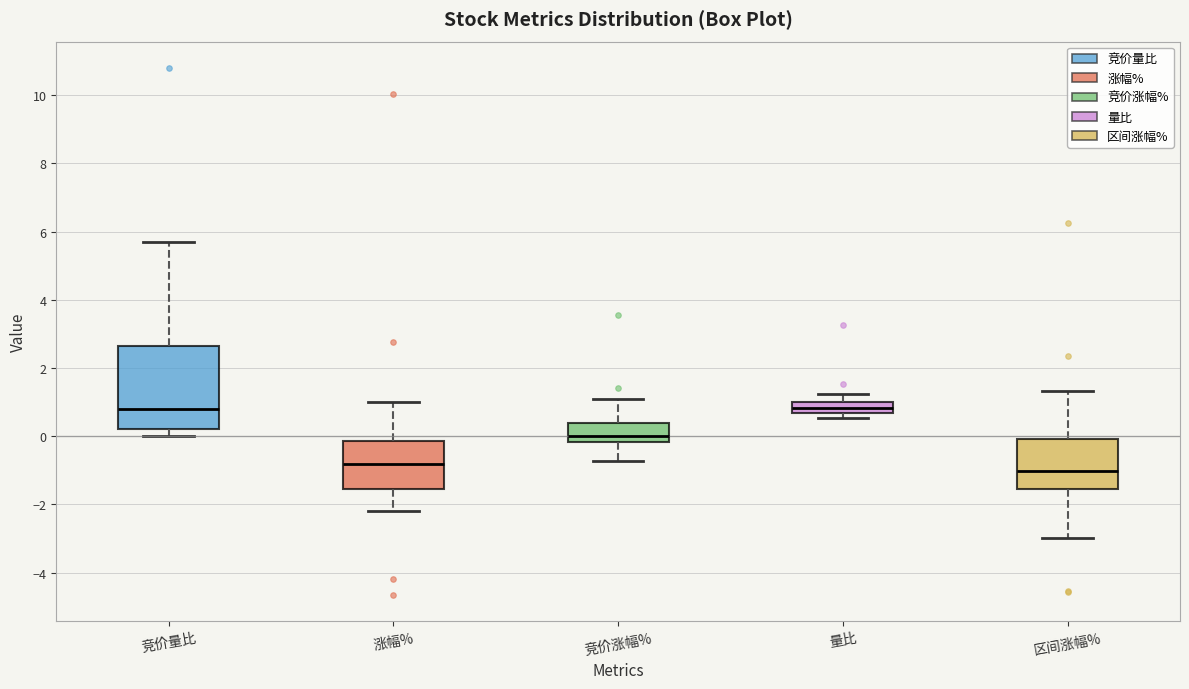

Reading left to right, read every box against the y-axis: the position of its median line, the range the box covers, and the ends of its whiskers. The values are not printed on the chart, so give them approximately, as read against the axis.

竞价量比: median 0.8, box 0.2 to 2.6, whiskers 0.0 to 5.8
涨幅%: median -0.8, box -1.6 to -0.2, whiskers -2.2 to 1.0
竞价涨幅%: median 0.0, box -0.2 to 0.4, whiskers -0.8 to 1.0
量比: median 0.8, box 0.6 to 1.0, whiskers 0.6 (just below the box's lower edge) to 1.2
区间涨幅%: median -1.0, box -1.6 to 0.0, whiskers -3.0 to 1.4